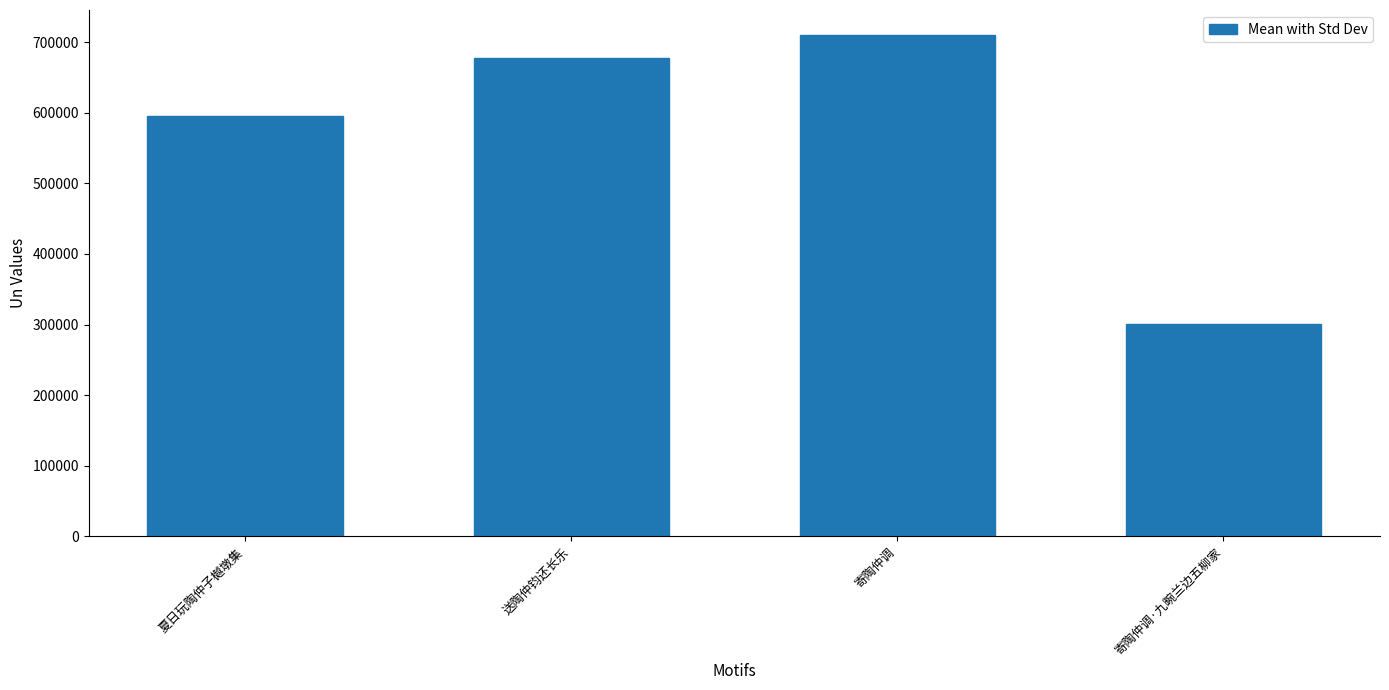

Rank the categories by value from lowest to highest.

寄陶仲调·九畹兰边五柳家, 夏日玩陶仲子樾墩集, 送陶仲钧还长乐, 寄陶仲调